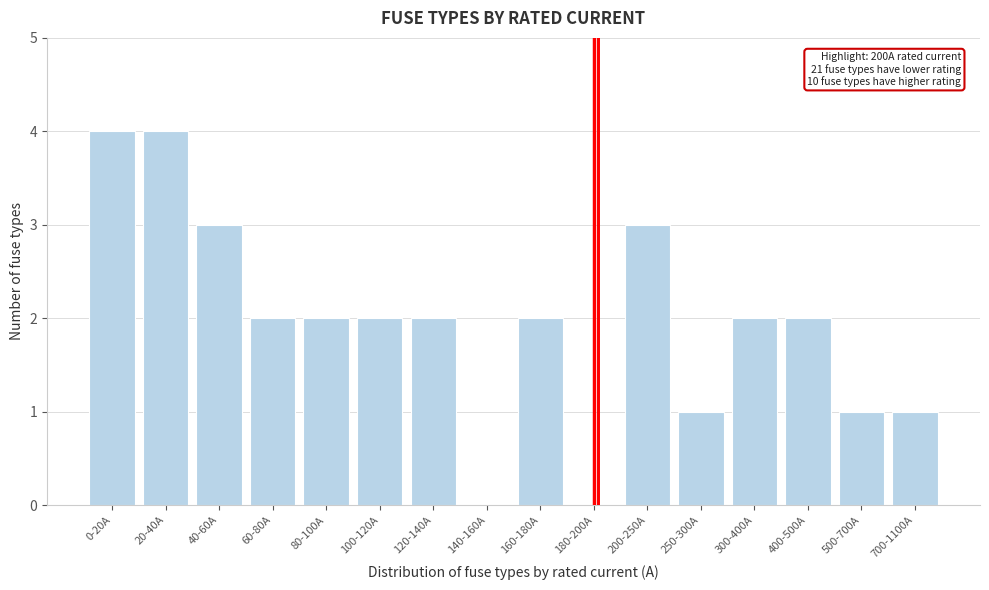

Reading right to left, list all the values displayed in this chart.

700-1100A=1	500-700A=1	400-500A=2	300-400A=2	250-300A=1	200-250A=3	180-200A=0	160-180A=2	140-160A=0	120-140A=2	100-120A=2	80-100A=2	60-80A=2	40-60A=3	20-40A=4	0-20A=4